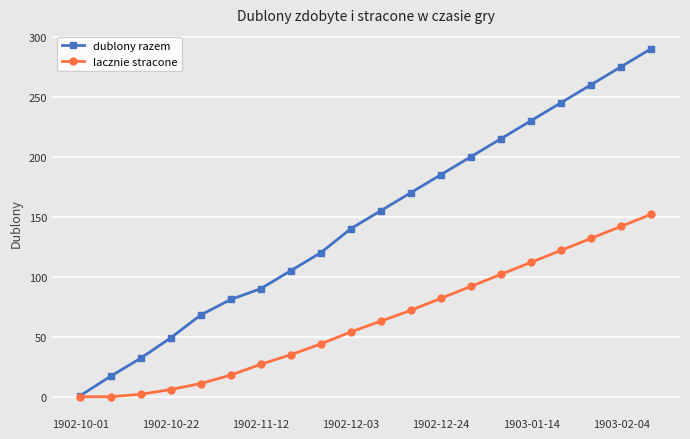

True or false: lacznie stracone has more than 2 interior local peaks.

False